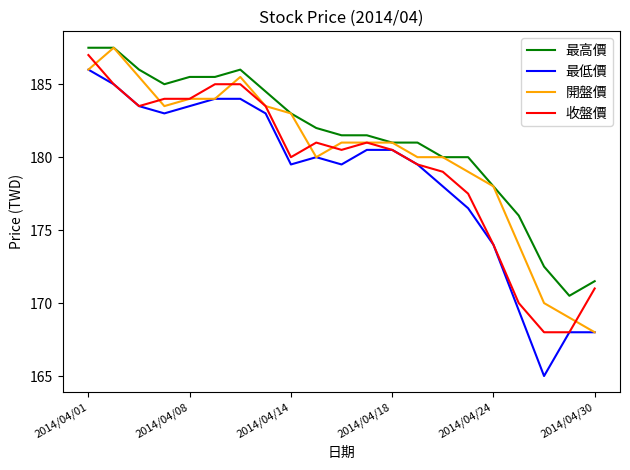

Rank the series by their average value, from highest to lowest.

最高價, 開盤價, 收盤價, 最低價